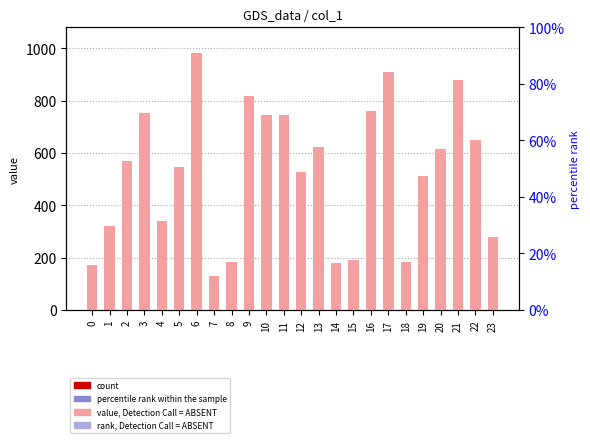

What is the change in value from 12 to 23?

-248